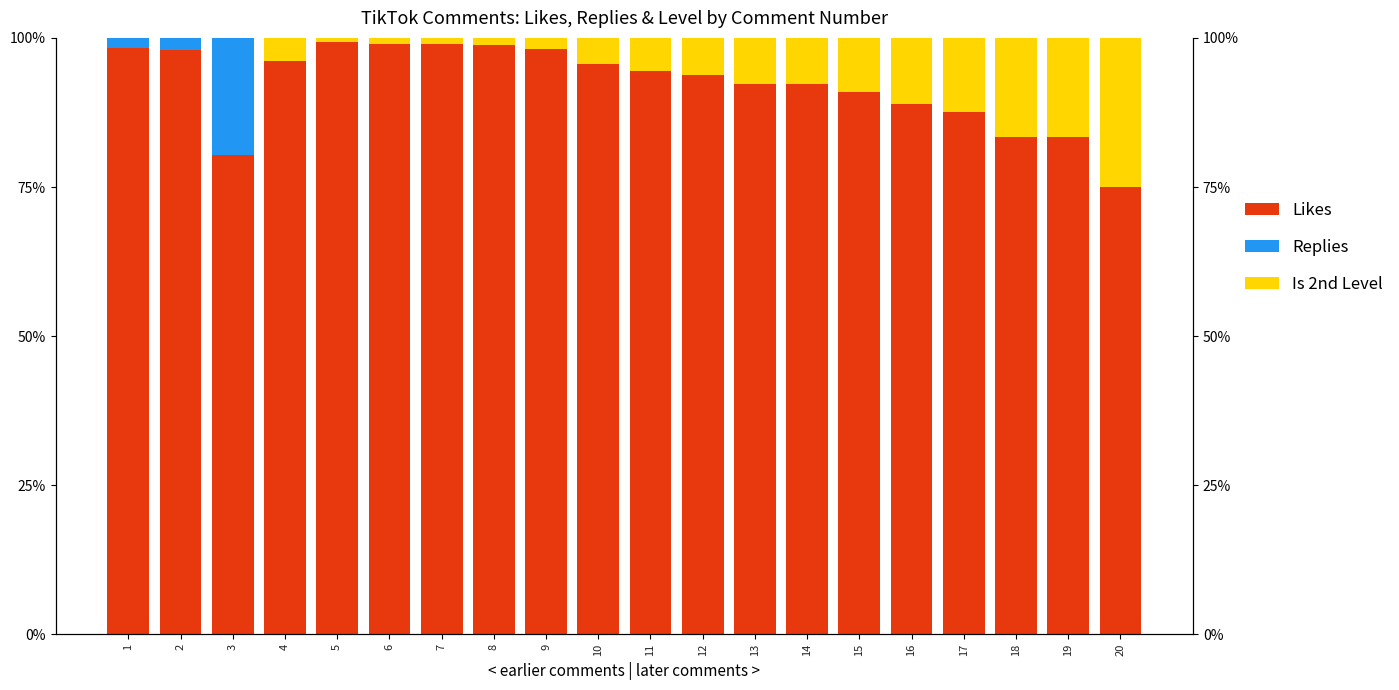

What is the difference between the Likes values at 4 and 7?

2.8